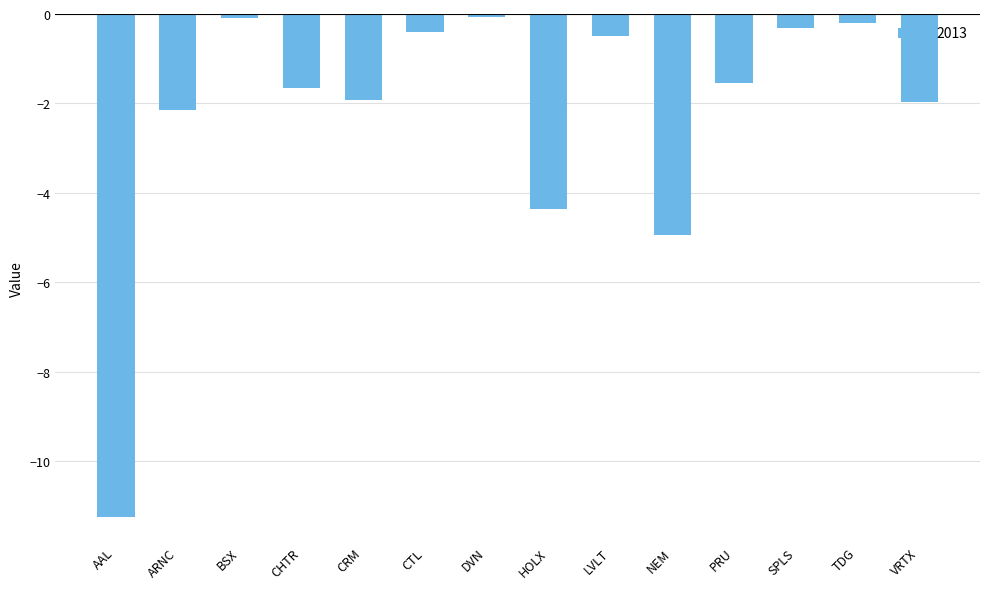

What is the sum of all values?

-31.3